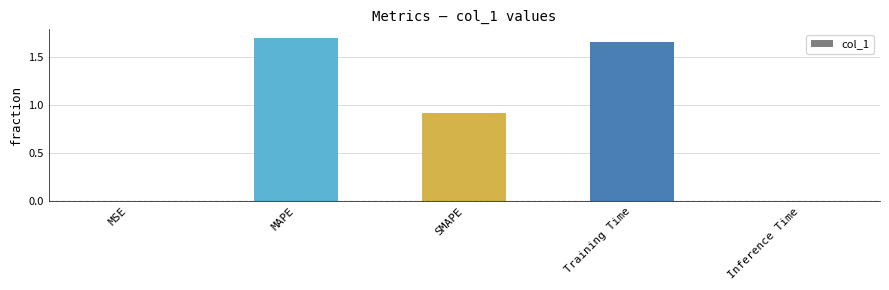

Is it true that the value at Training Time is 1.7?

True